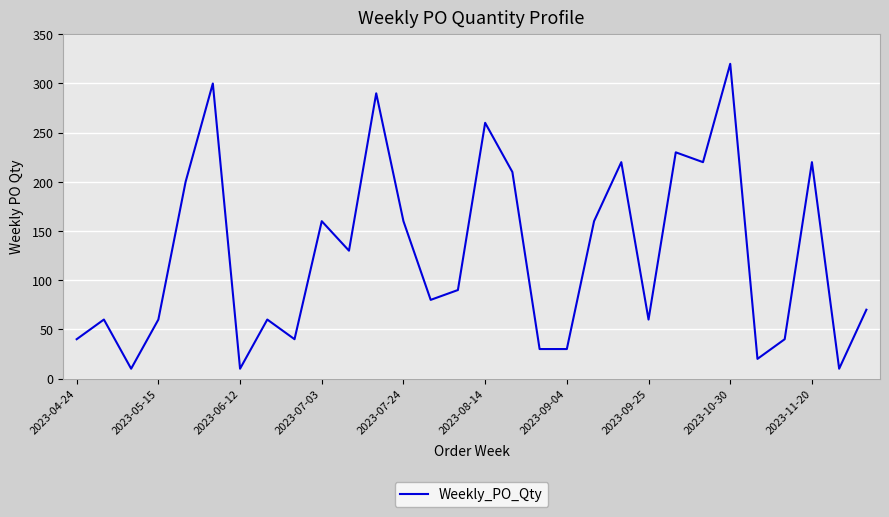

How many lines are shown in the chart?

1